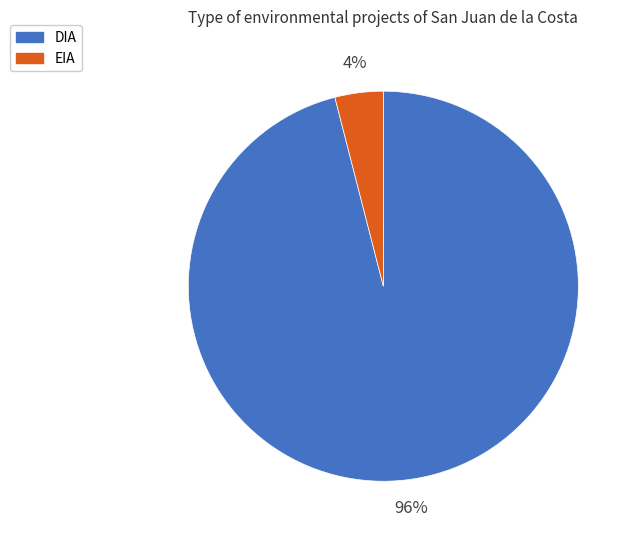

The EIA slice represents 4% of the pie. True or false?

True